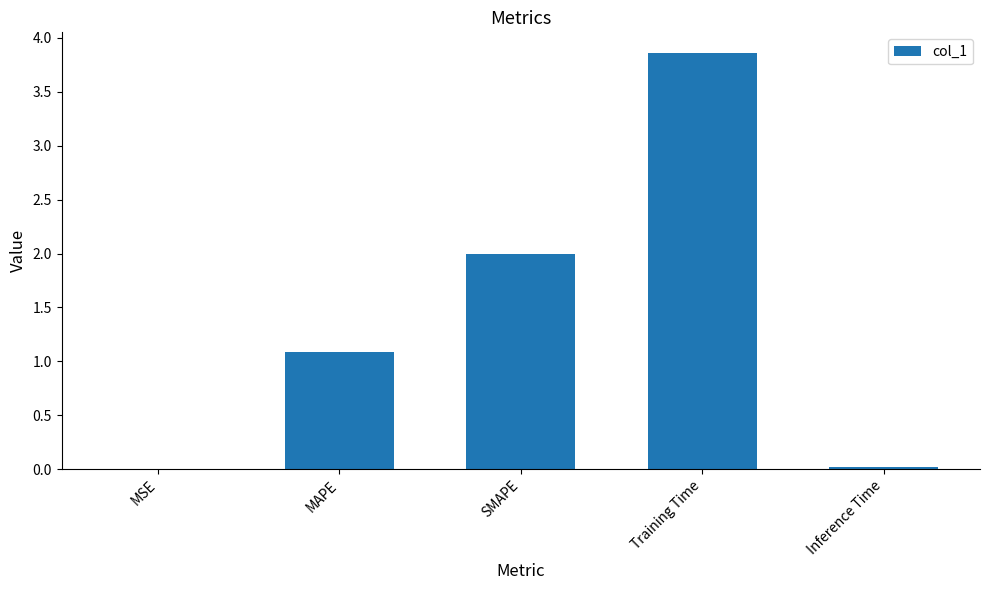

Count the number of categories in the chart.

5